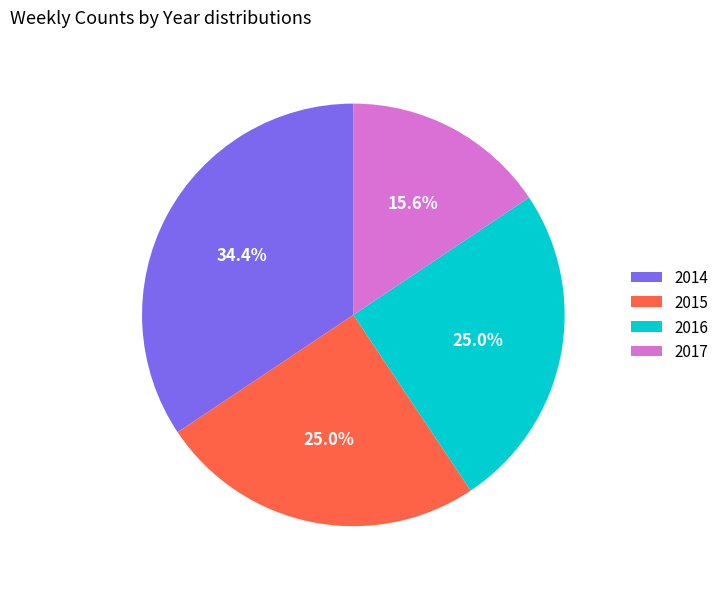

The 2014 slice represents 41% of the pie. True or false?

False